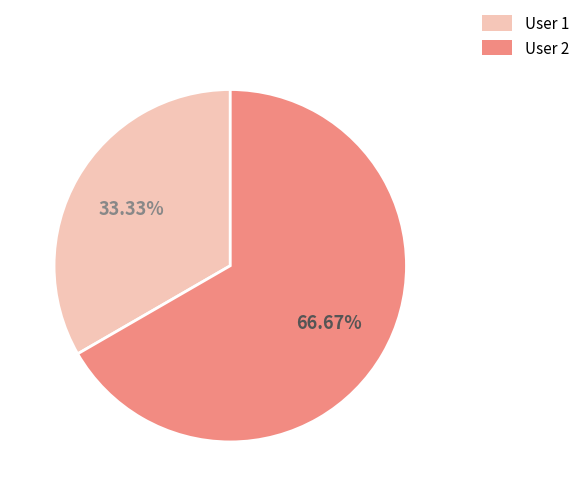

Combined, do User 2 and User 1 account for over 50%?

Yes